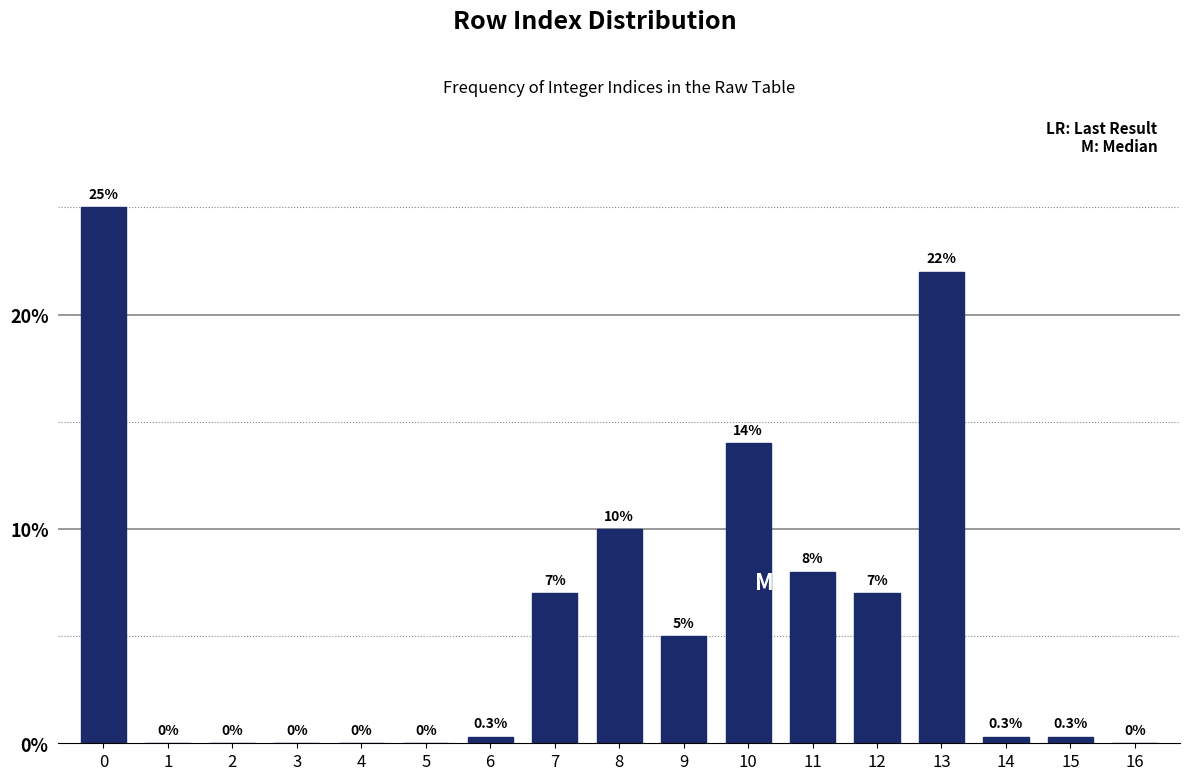

Reading right to left, transcribe all the data shown in this chart.

16=0.0	15=0.3	14=0.3	13=22.0	12=7.0	11=8.0	10=14.0	9=5.0	8=10.0	7=7.0	6=0.3	5=0.0	4=0.0	3=0.0	2=0.0	1=0.0	0=25.0